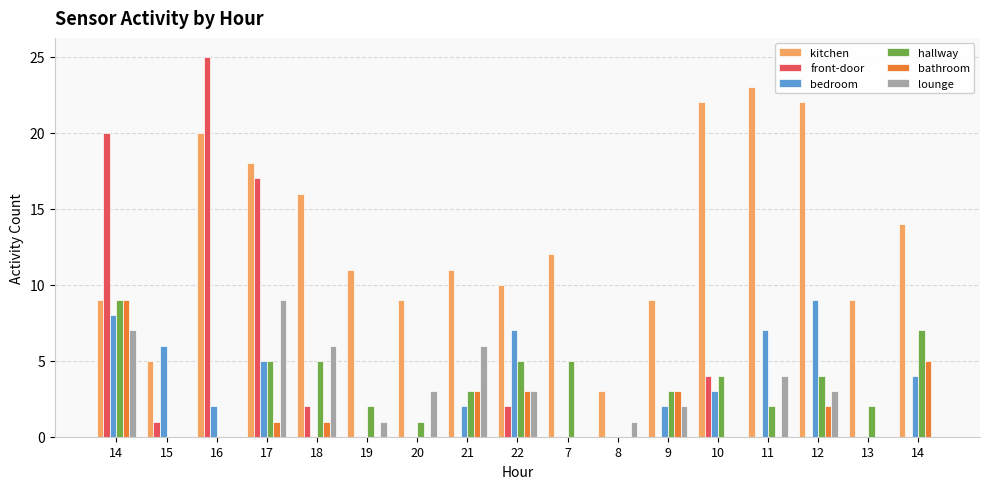

How many groups of bars are there?

17